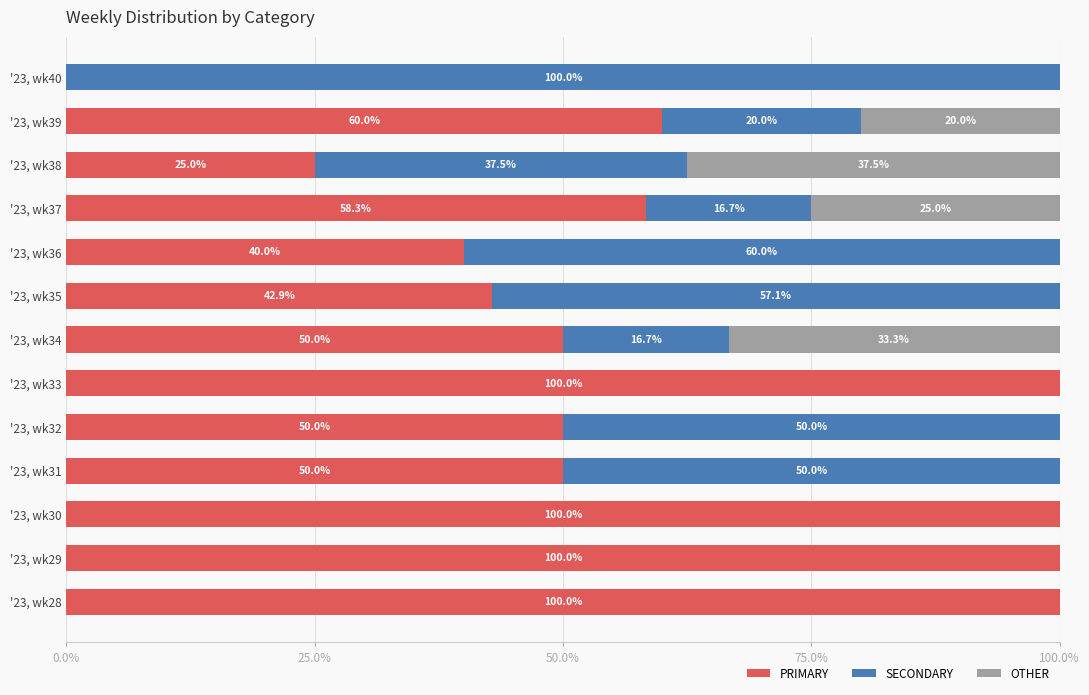

What is the sum of the PRIMARY values at '23, wk38 and '23, wk31?

75.0